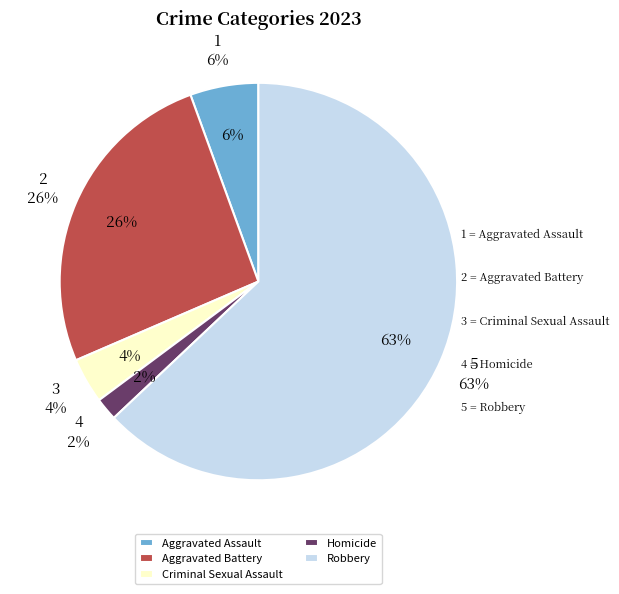

To the nearest percent, what is the average slice percentage?

20%